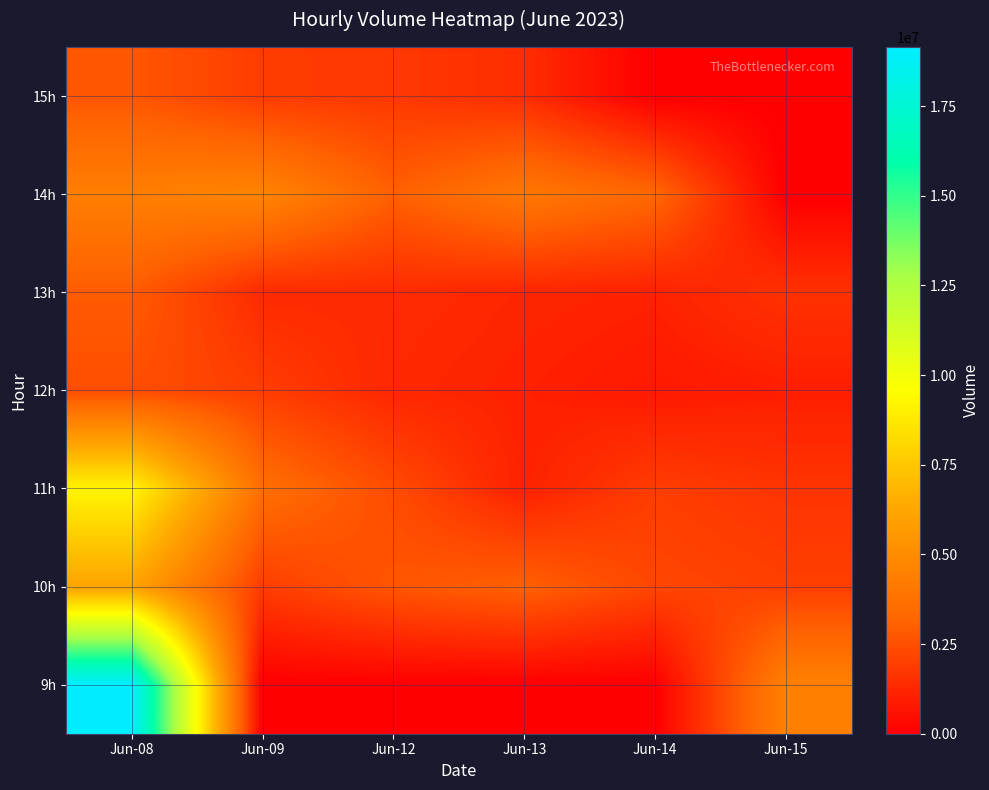

Reading left to right, what are all the values shown in this chart?

9h: Jun-08=19151343	Jun-09=0	Jun-12=0	Jun-13=0	Jun-14=0	Jun-15=4474905
10h: Jun-08=6091170	Jun-09=1927387	Jun-12=2695392	Jun-13=3056101	Jun-14=2206224	Jun-15=1987649
11h: Jun-08=9209876	Jun-09=3637387	Jun-12=2377000	Jun-13=1070065	Jun-14=1936656	Jun-15=1665536
12h: Jun-08=2447644	Jun-09=1951112	Jun-12=1256002	Jun-13=1058536	Jun-14=841592	Jun-15=974054
13h: Jun-08=2876190	Jun-09=1343988	Jun-12=1374246	Jun-13=1184272	Jun-14=1086003	Jun-15=1574326
14h: Jun-08=4380914	Jun-09=4660408	Jun-12=3043507	Jun-13=4035884	Jun-14=3308616	Jun-15=0
15h: Jun-08=2719701	Jun-09=1909951	Jun-12=1789361	Jun-13=1443165	Jun-14=0	Jun-15=0